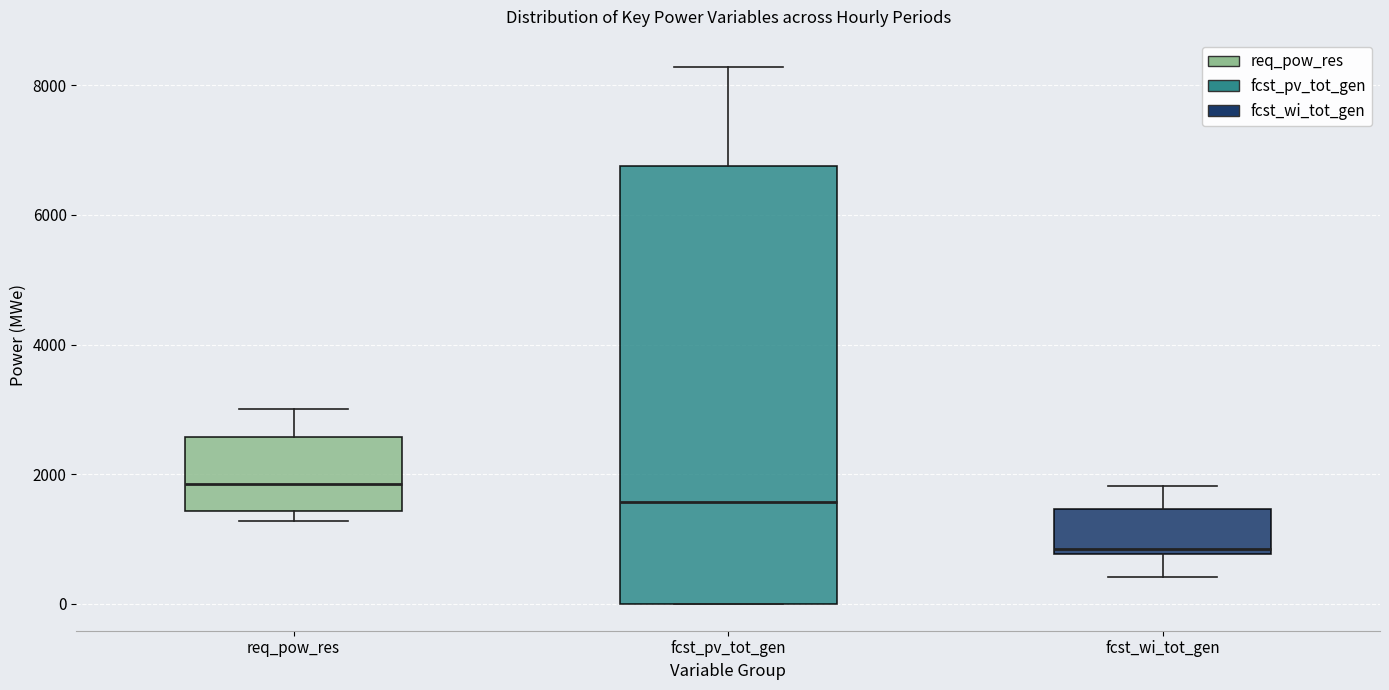

Reading left to right, read every box against the y-axis: the position of its median line, the range the box covers, and the ends of its whiskers. The values are not printed on the chart, so give them approximately, as read against the axis.

req_pow_res: median 1800, box 1400 to 2600, whiskers 1200 to 3000
fcst_pv_tot_gen: median 1600, box 0 to 6800, whiskers 0 to 8200
fcst_wi_tot_gen: median 800 (just above the box's lower edge), box 800 to 1400, whiskers 400 to 1800